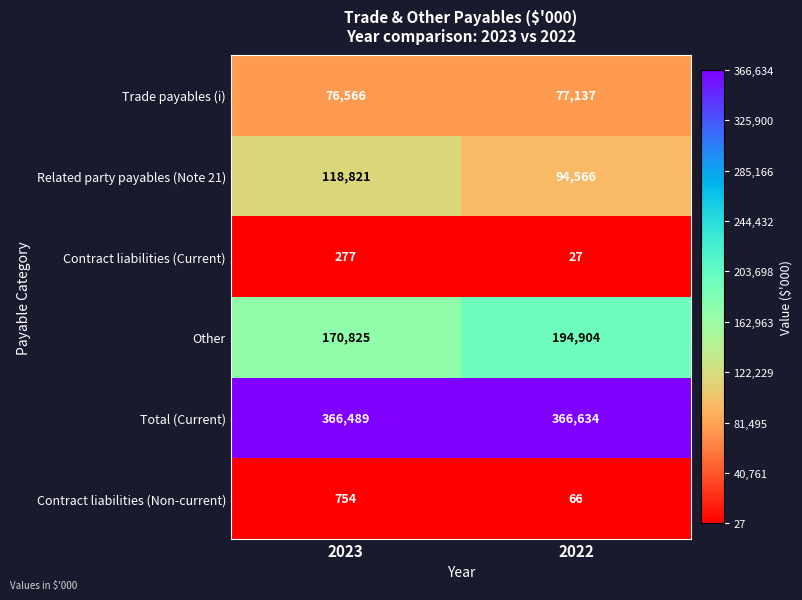

Count the number of data series in this chart.

6